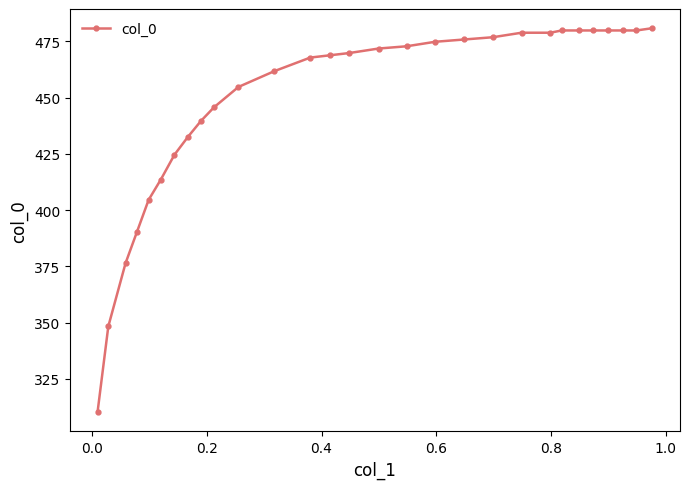

What is the difference between the second highest and minimum values?

169.6